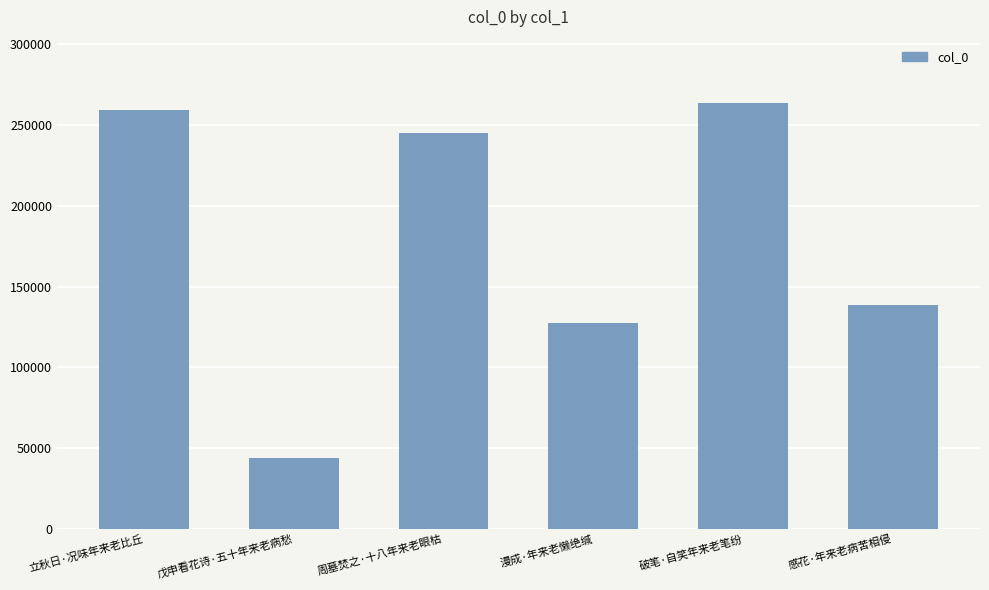

The value at 破笔·自笑年来老笔纷 is 263451. True or false?

True